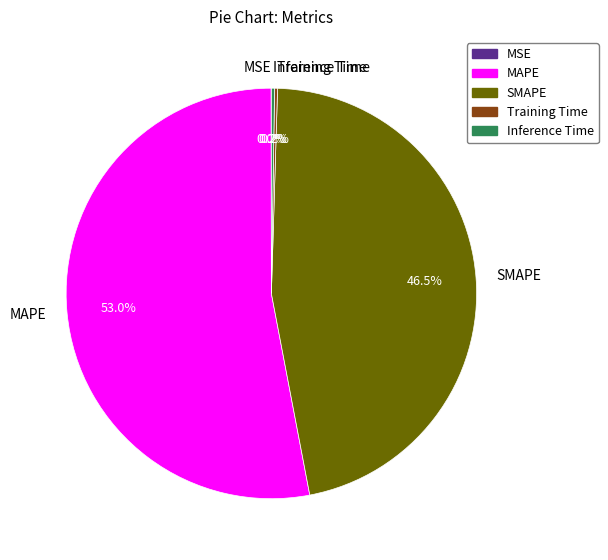

To the nearest percent, what is the difference between the largest and smallest slice percentages?

53%